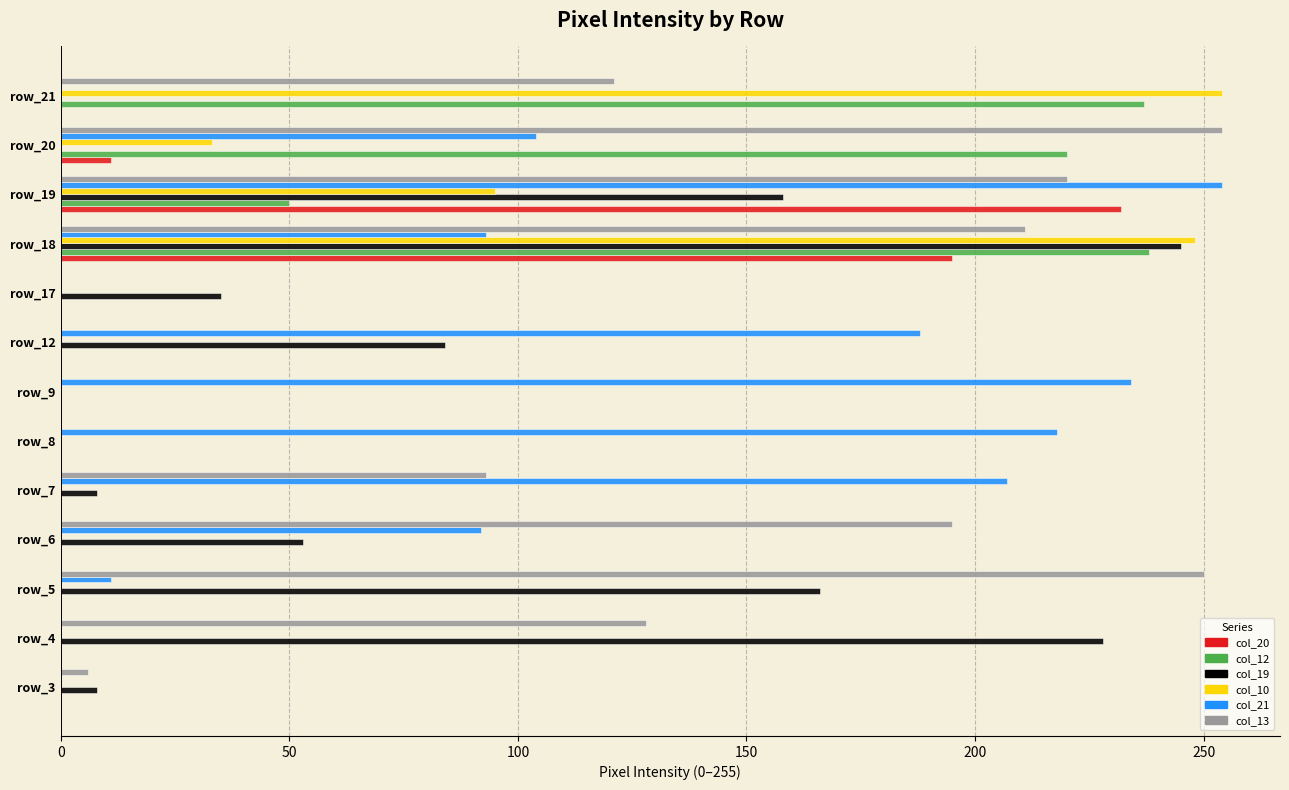

What is the maximum value shown in the chart?

254